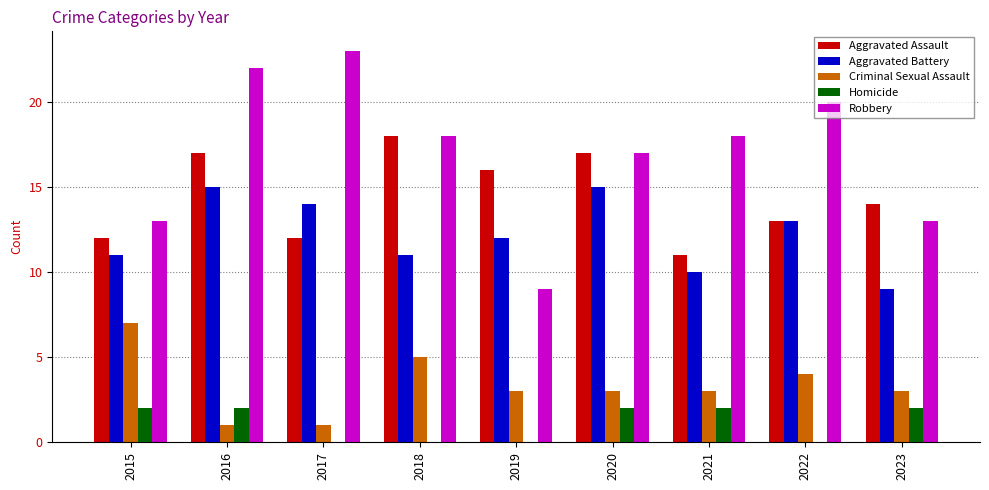

Reading left to right, transcribe all the data shown in this chart.

Aggravated Assault: 2015=12	2016=17	2017=12	2018=18	2019=16	2020=17	2021=11	2022=13	2023=14
Aggravated Battery: 2015=11	2016=15	2017=14	2018=11	2019=12	2020=15	2021=10	2022=13	2023=9
Criminal Sexual Assault: 2015=7	2016=1	2017=1	2018=5	2019=3	2020=3	2021=3	2022=4	2023=3
Homicide: 2015=2	2016=2	2017=0	2018=0	2019=0	2020=2	2021=2	2022=0	2023=2
Robbery: 2015=13	2016=22	2017=23	2018=18	2019=9	2020=17	2021=18	2022=20	2023=13